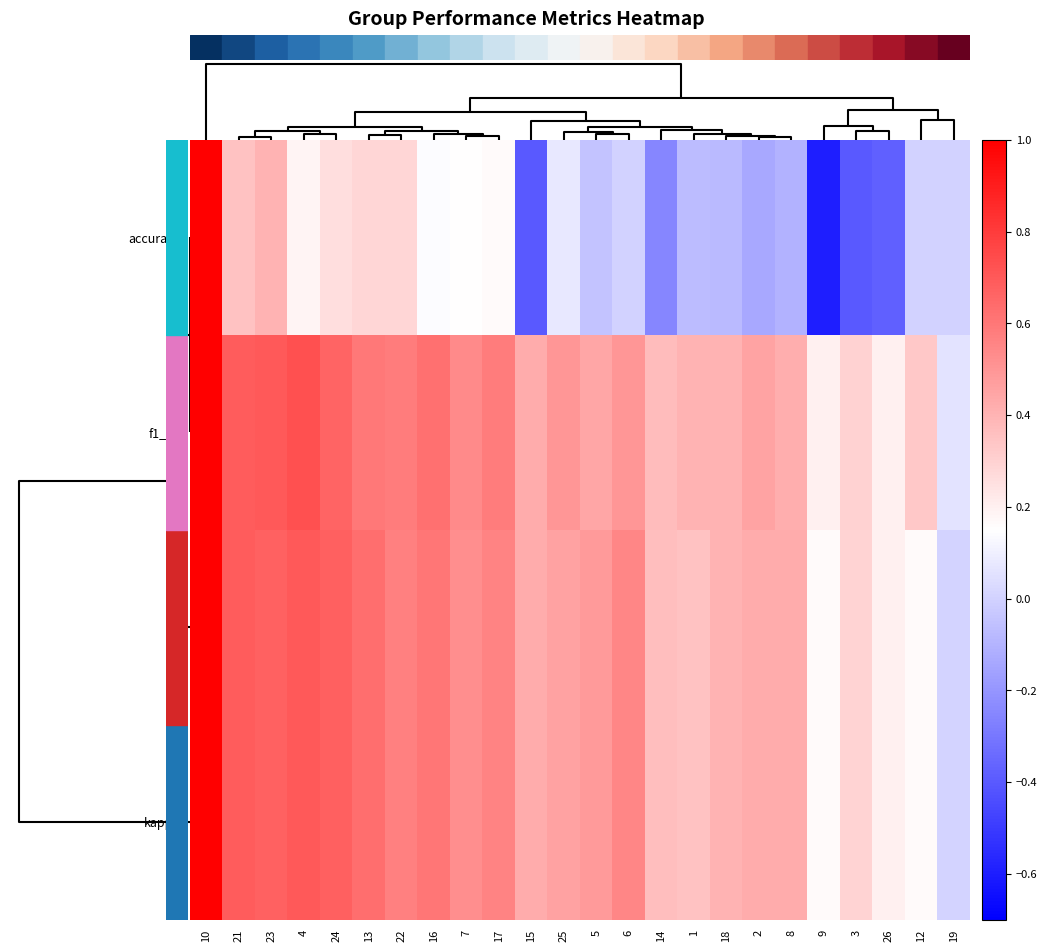

Reading left to right, list all the values displayed in this chart.

accuracy: 10=1.0	21=0.4	23=0.4	4=0.2	24=0.3	13=0.3	22=0.3	16=0.1	7=0.2	17=0.2	15=-0.4	25=0.1	5=-0.0	6=0.0	14=-0.2	1=-0.1	18=-0.1	2=-0.1	8=-0.1	9=-0.6	3=-0.4	26=-0.4	12=0.0	19=0.0
f1_v2: 10=1.0	21=0.7	23=0.7	4=0.7	24=0.7	13=0.6	22=0.6	16=0.6	7=0.5	17=0.6	15=0.4	25=0.5	5=0.4	6=0.5	14=0.4	1=0.4	18=0.4	2=0.5	8=0.4	9=0.2	3=0.3	26=0.2	12=0.3	19=0.1
f1: 10=1.0	21=0.7	23=0.7	4=0.7	24=0.7	13=0.6	22=0.6	16=0.6	7=0.5	17=0.6	15=0.4	25=0.5	5=0.5	6=0.5	14=0.4	1=0.3	18=0.4	2=0.4	8=0.4	9=0.2	3=0.3	26=0.2	12=0.2	19=0.0
kappa: 10=1.0	21=0.7	23=0.7	4=0.7	24=0.7	13=0.6	22=0.6	16=0.6	7=0.5	17=0.6	15=0.4	25=0.5	5=0.5	6=0.5	14=0.4	1=0.3	18=0.4	2=0.4	8=0.4	9=0.2	3=0.3	26=0.2	12=0.2	19=0.0